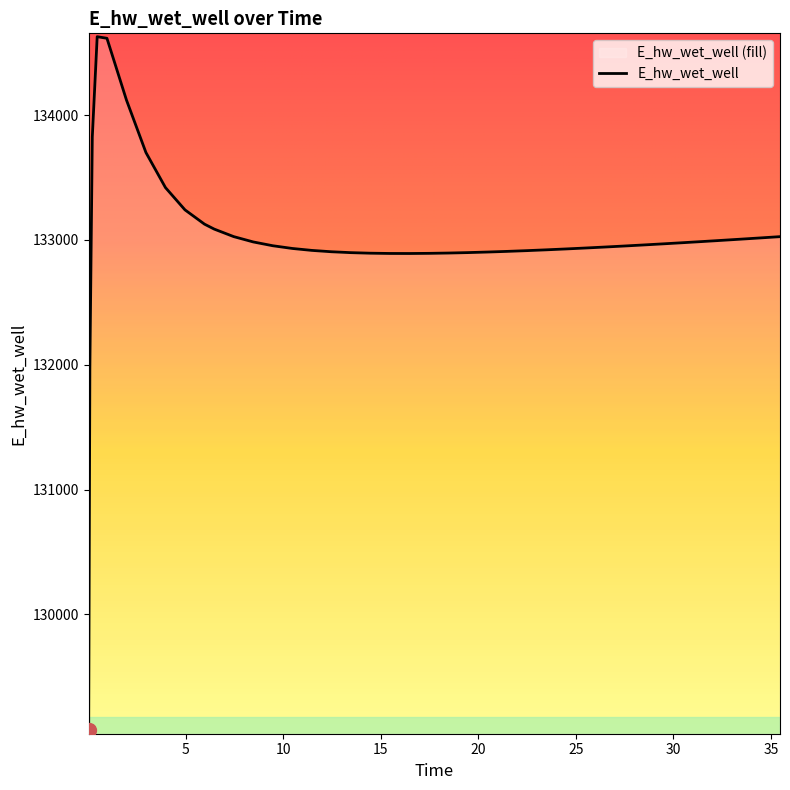

What is the approximate value at 16.46875?

132891.3